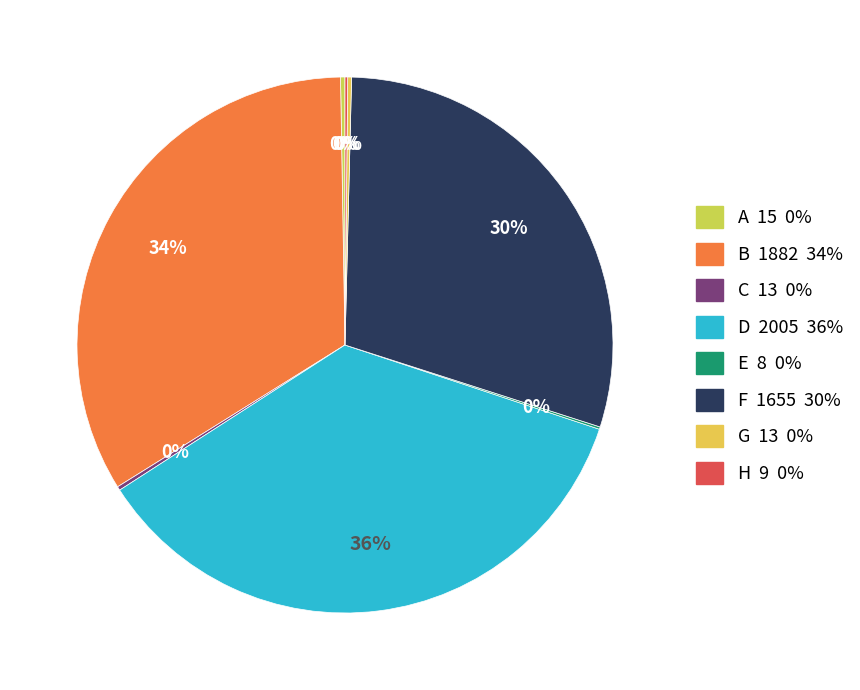

Is it true that A is 0% of the pie?

True